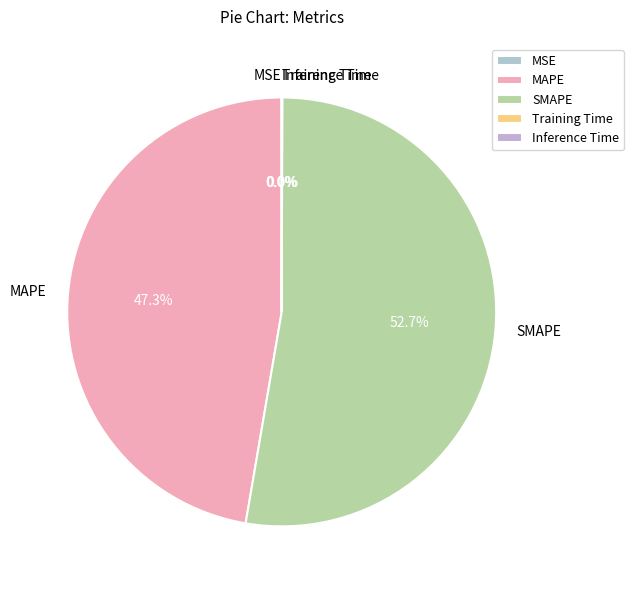

Which slice is the largest?

SMAPE